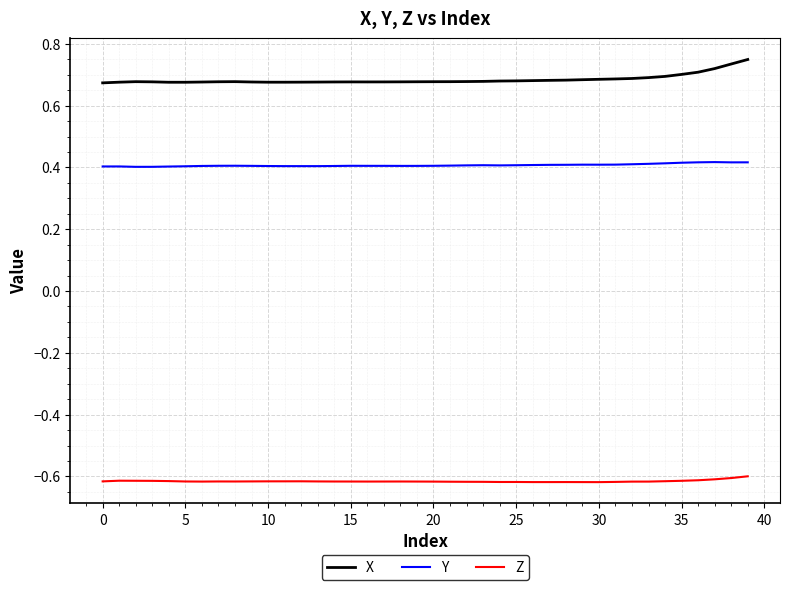

What is the difference between the maximum and second lowest values in the X series?

0.1